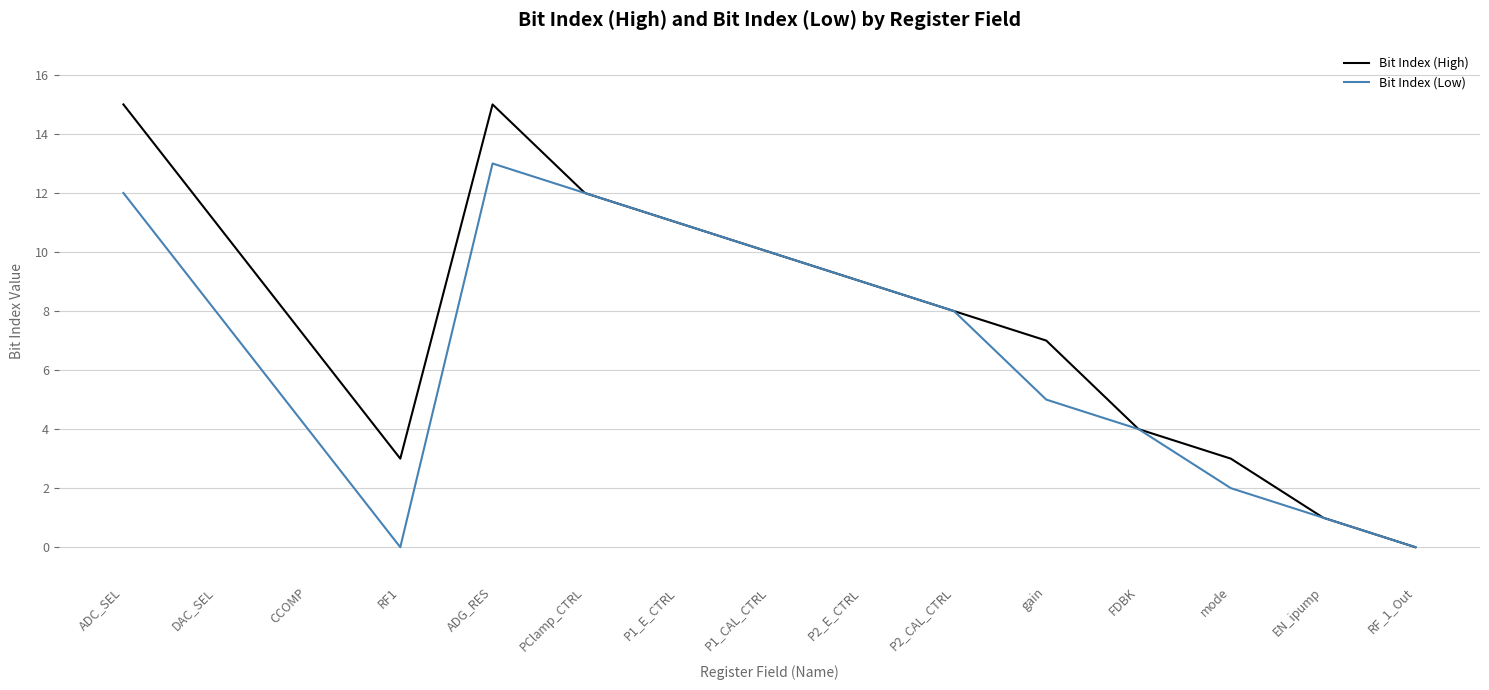

How many lines are shown in the chart?

2